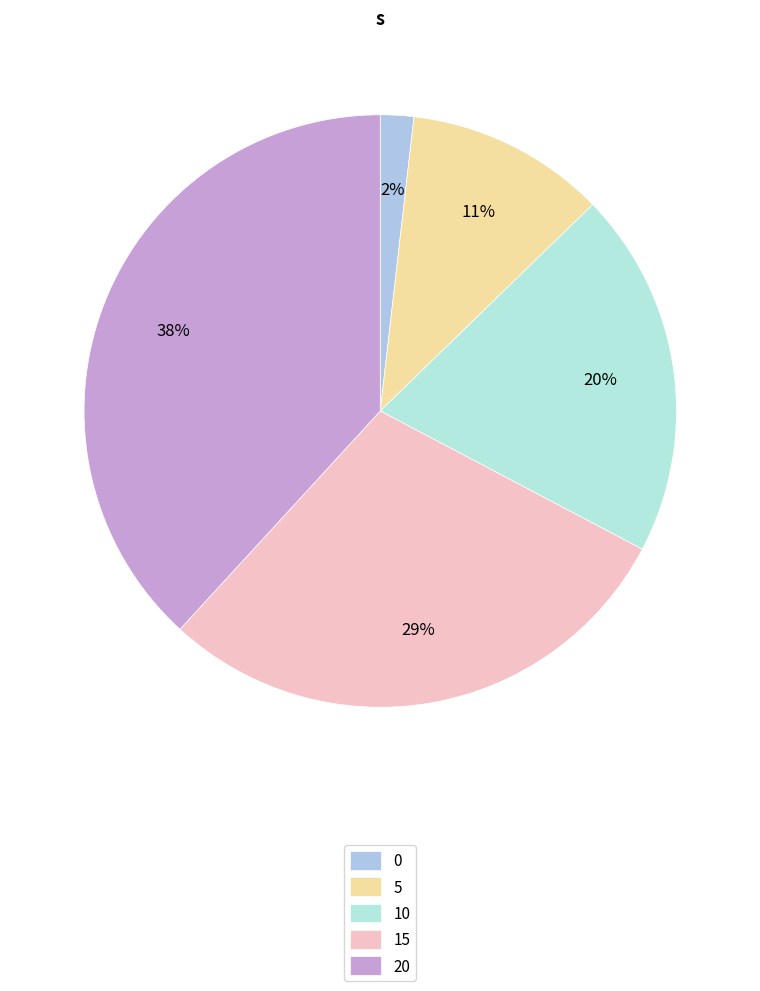

To the nearest percent, what is the difference between the largest and smallest slice percentages?

36%